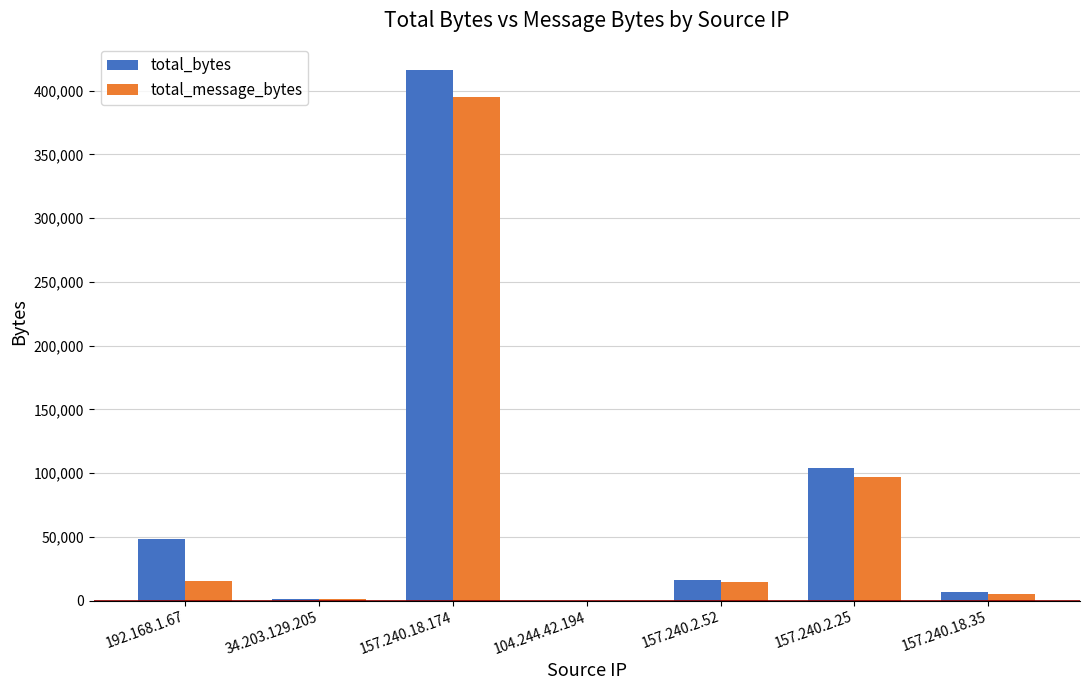

What are all the series names shown in the legend?

total_bytes, total_message_bytes